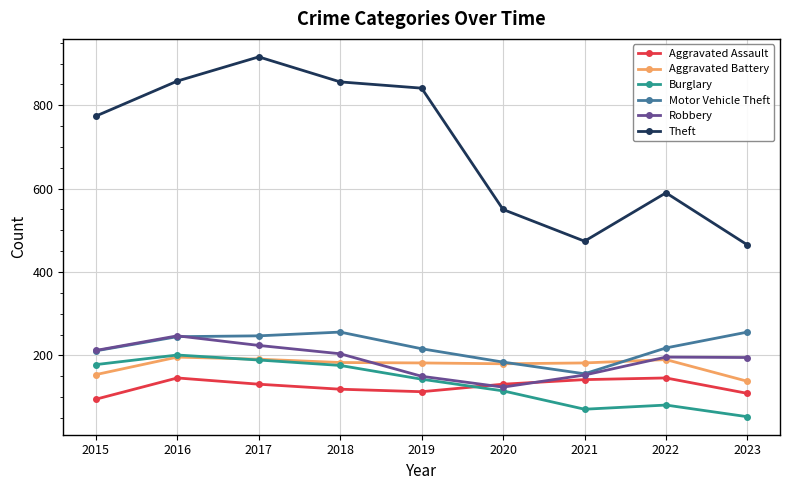

The Motor Vehicle Theft series shows 256 at 2018. True or false?

True